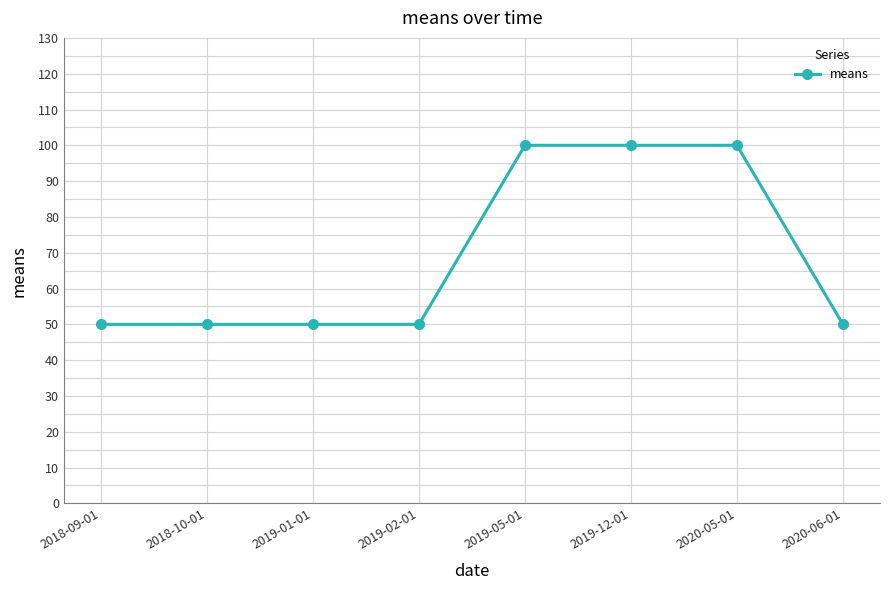

Reading left to right, what are all the values shown in this chart?

2018-09-01=50	2018-10-01=50	2019-01-01=50	2019-02-01=50	2019-05-01=100	2019-12-01=100	2020-05-01=100	2020-06-01=50